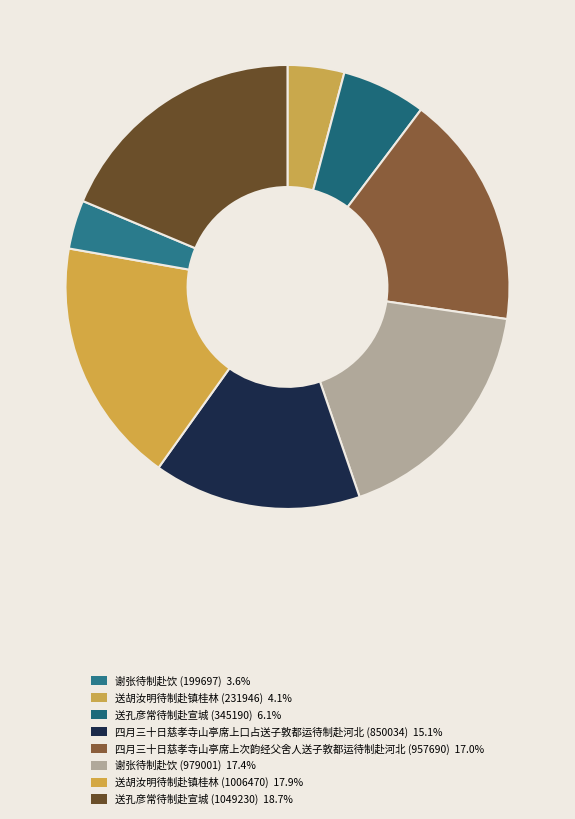

Count the number of slices in the pie.

8